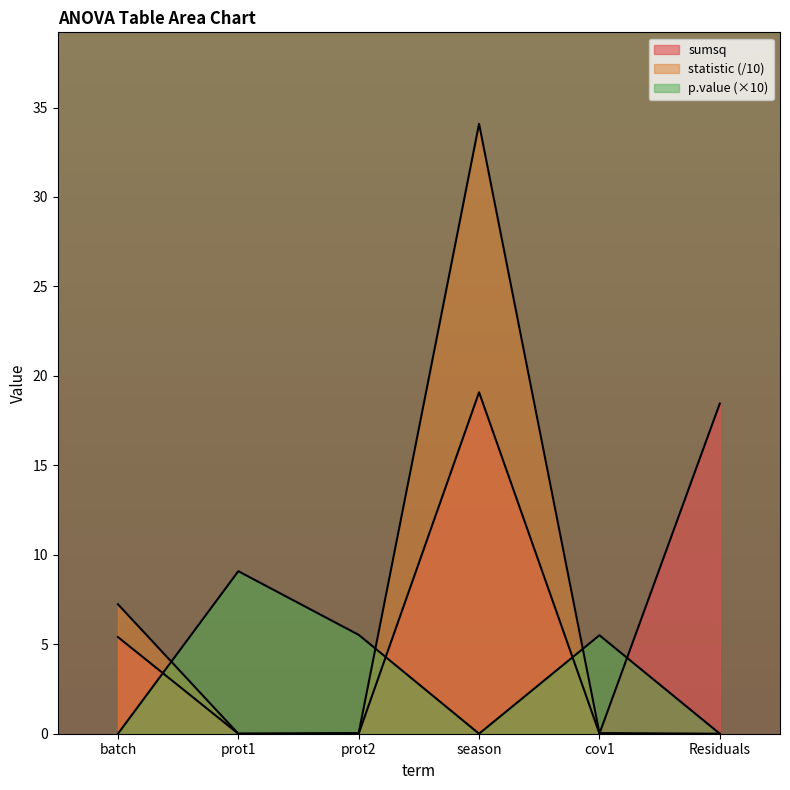

The value of sumsq at prot2 is 0.0. True or false?

True